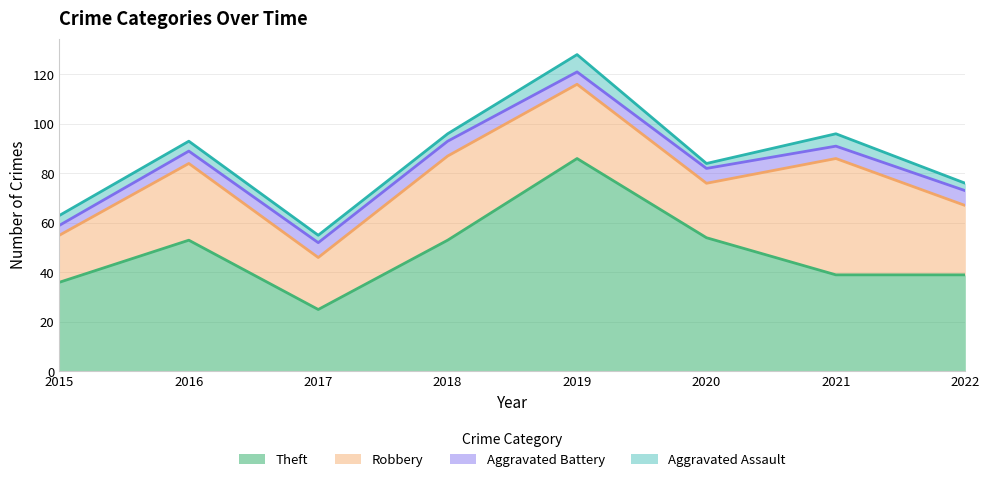

What is the sum of all Aggravated Battery values?

43